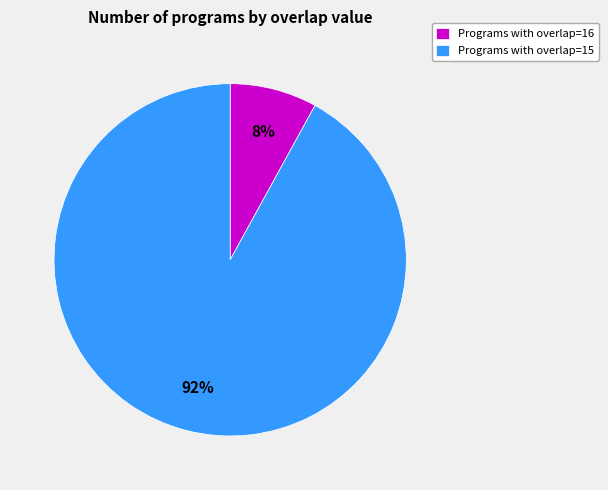

What is the smallest slice in the pie chart?

Programs with overlap=16